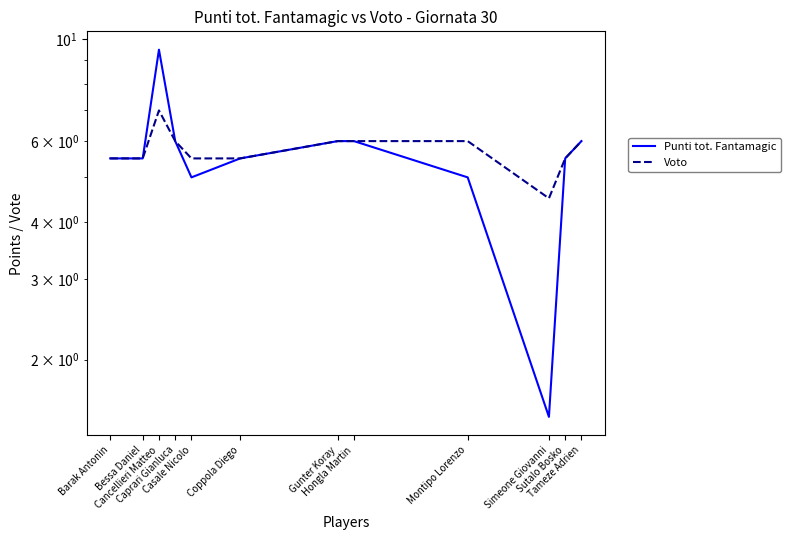

At which label is Punti tot. Fantamagic closest to 5?

Casale Nicolo